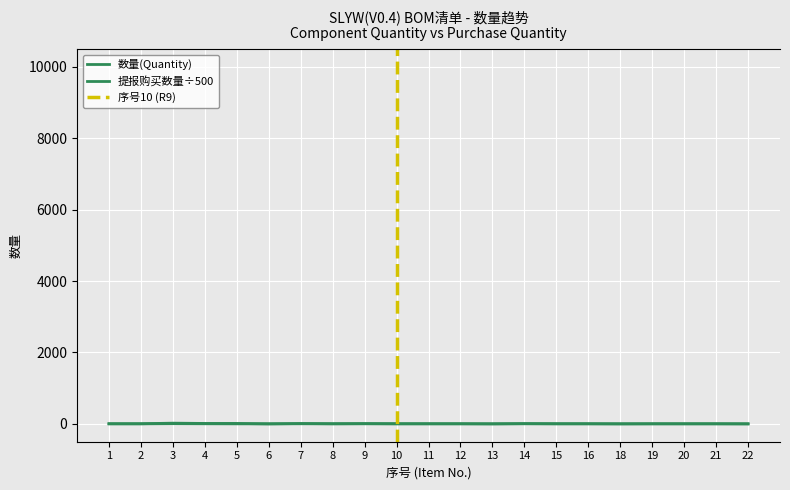

How many data points does each series have?

21